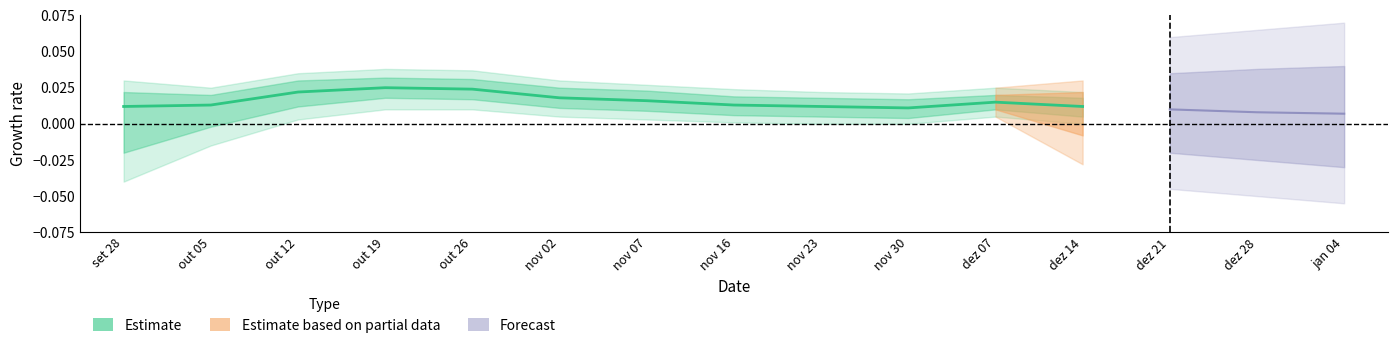

List the labels in order of value, smallest first.

nov 30, set 28, nov 23, dez 14, out 05, nov 16, dez 07, nov 07, nov 02, out 12, out 26, out 19